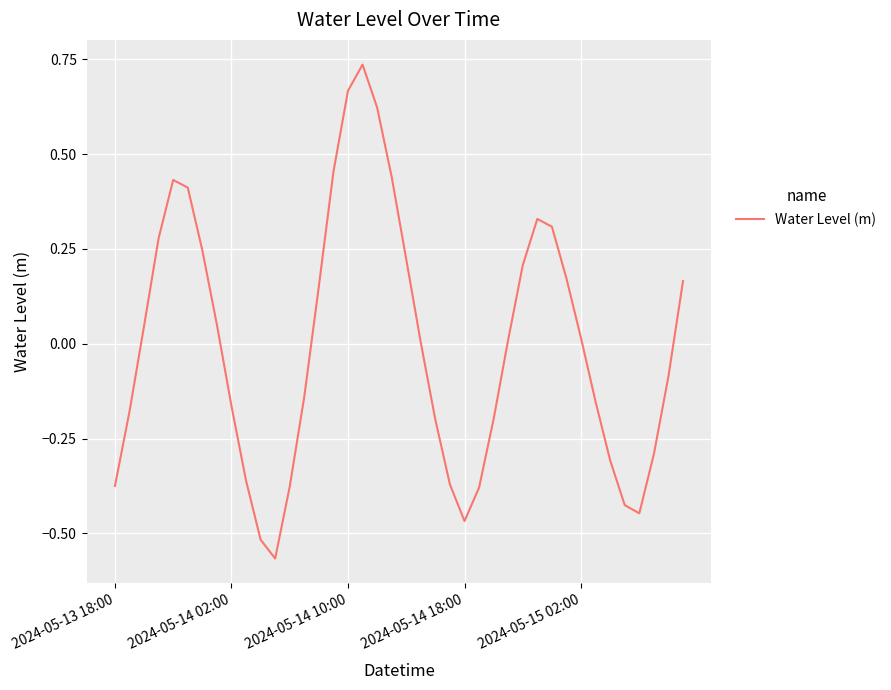

What is the difference between the maximum and minimum values?

1.3